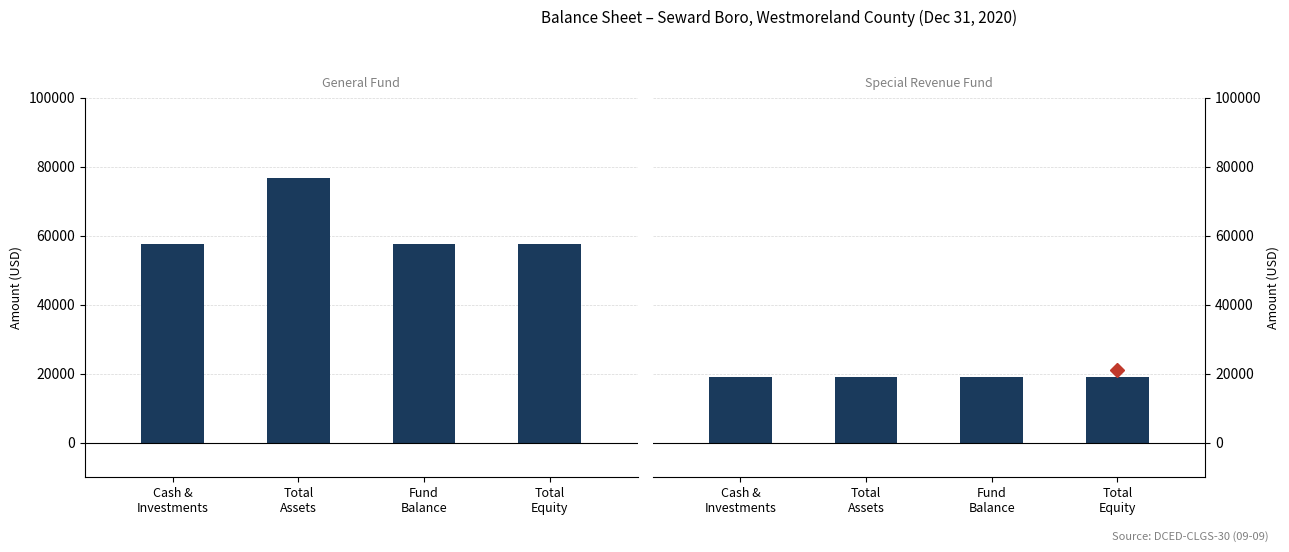

Does the chart contain any negative values?

No